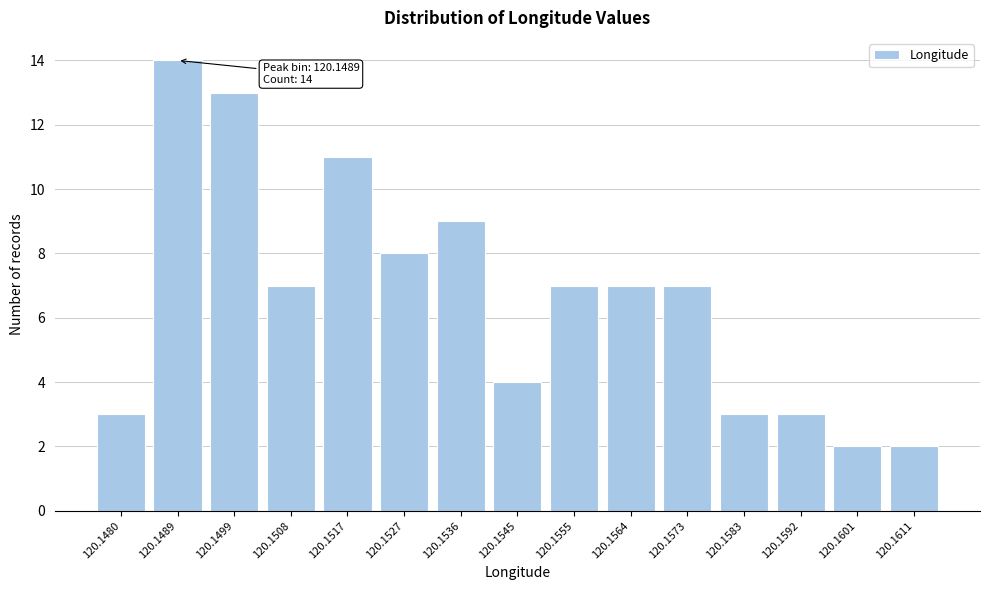

Reading left to right, what are all the values shown in this chart?

3	14	13	7	11	8	9	4	7	7	7	3	3	2	2